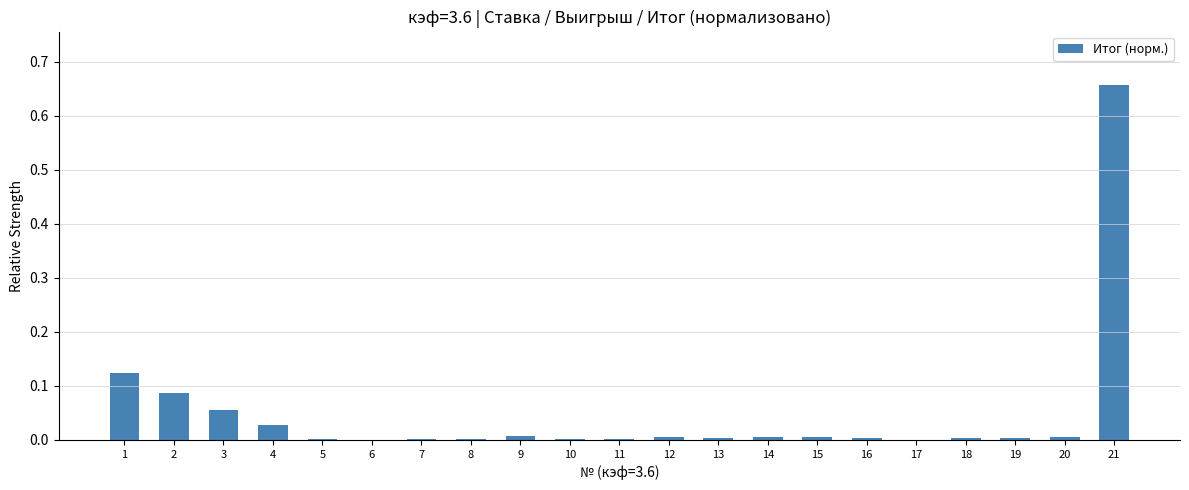

The value at 4 is 0.0. True or false?

True